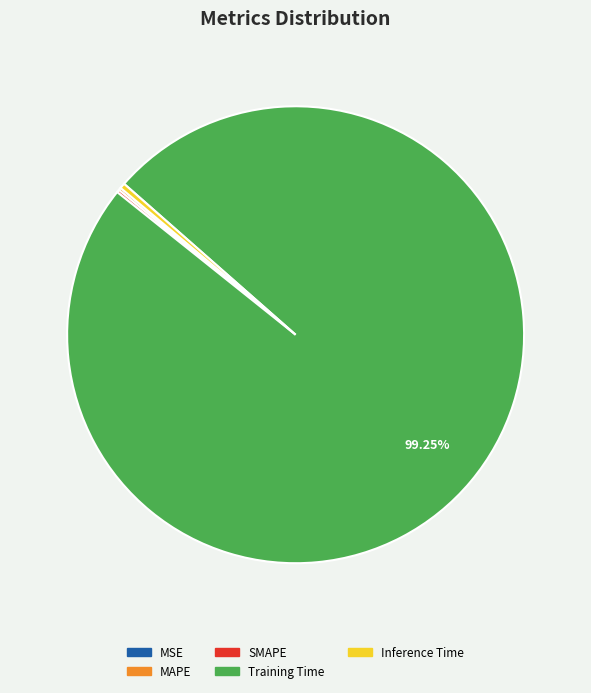

True or false: Training Time accounts for 88% of the total.

False